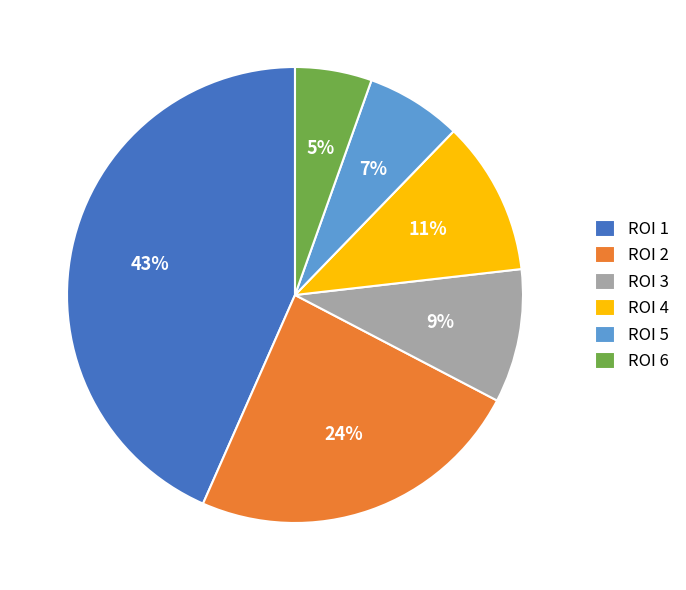

Count the number of slices in the pie.

6